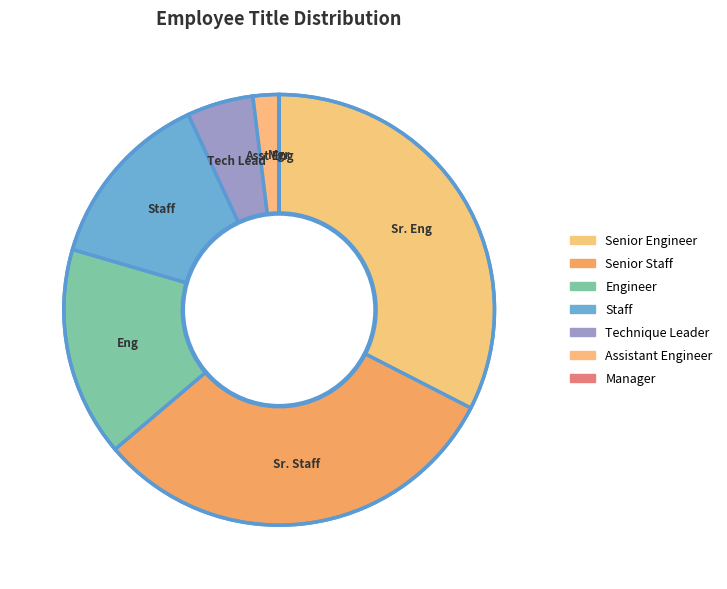

Rank the categories by value from lowest to highest.

Manager, Assistant Engineer, Technique Leader, Staff, Engineer, Senior Staff, Senior Engineer